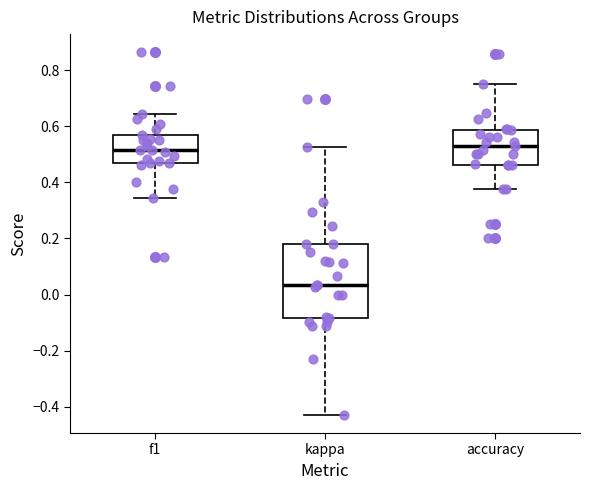

Where does the median line of the box for accuracy sit on the y-axis? The values are not printed on the chart, so give them approximately, as read against the axis.

0.52